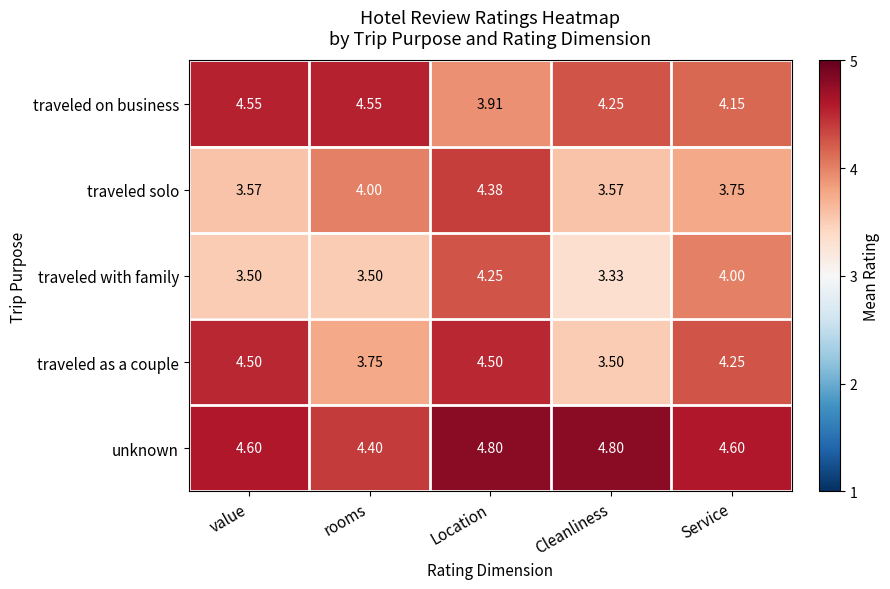

At which category is the sum across all series the highest?

Location